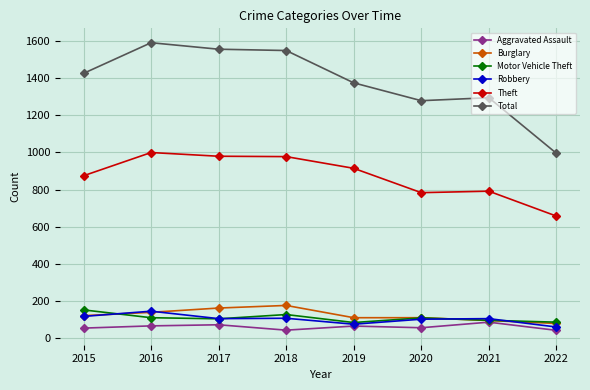

At which category does the chart reach its peak across all series?

2016